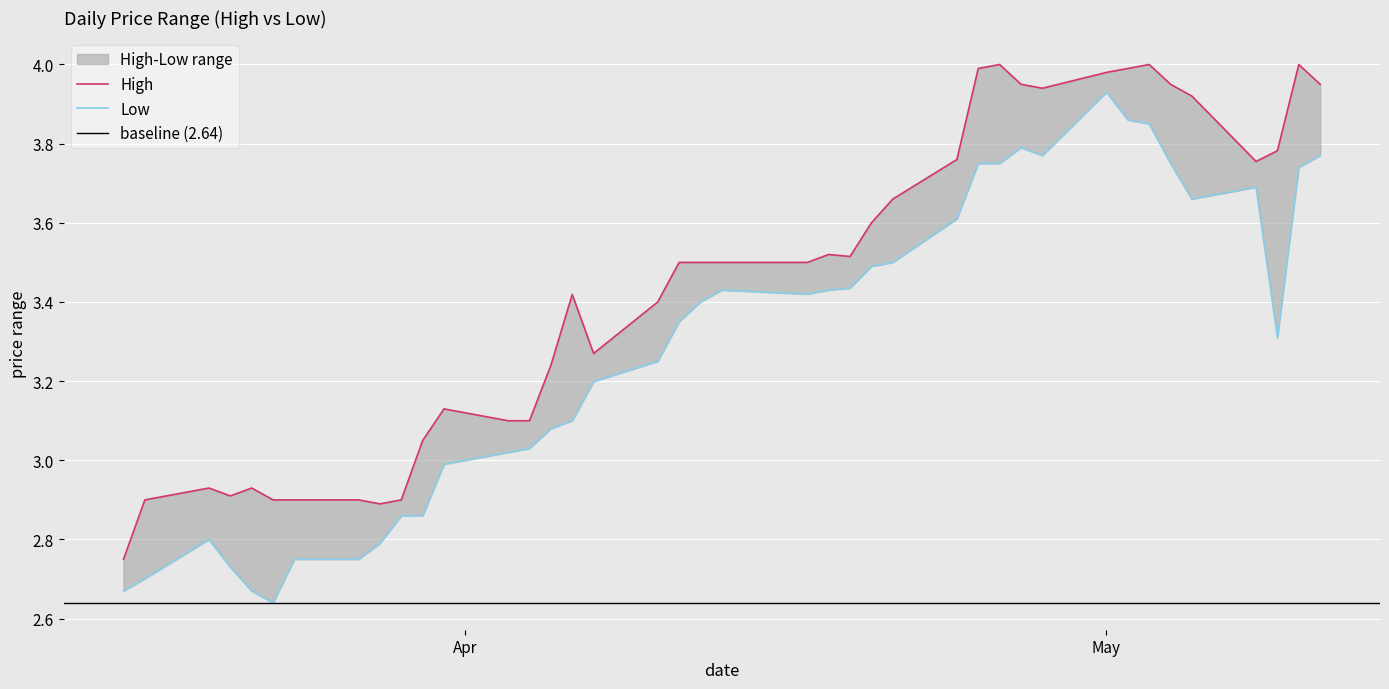

How many interior local peaks does the Low series have?

5